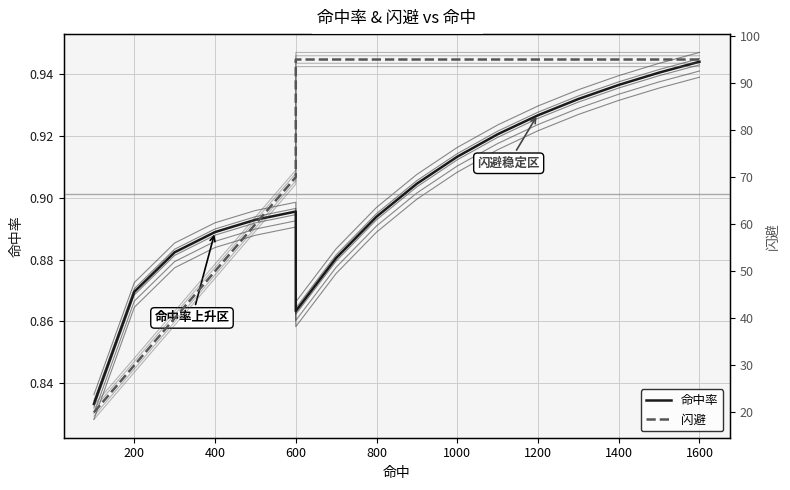

Reading right to left, list all the values displayed in this chart.

命中率: 0.9	0.9	0.9	0.9	0.9	0.9	0.9	0.9	0.9	0.9	0.9	0.9	0.9	0.9	0.9	0.9	0.8
闪避: 95.0	95.0	95.0	95.0	95.0	95.0	95.0	95.0	95.0	95.0	95.0	70.0	60.0	50.0	40.0	30.0	20.0